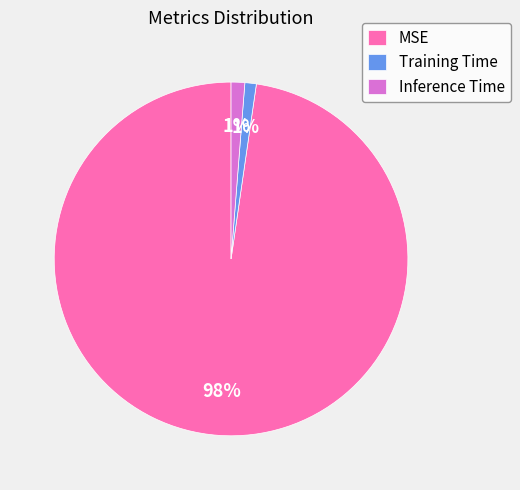

Does Training Time account for over 50% of the chart?

No